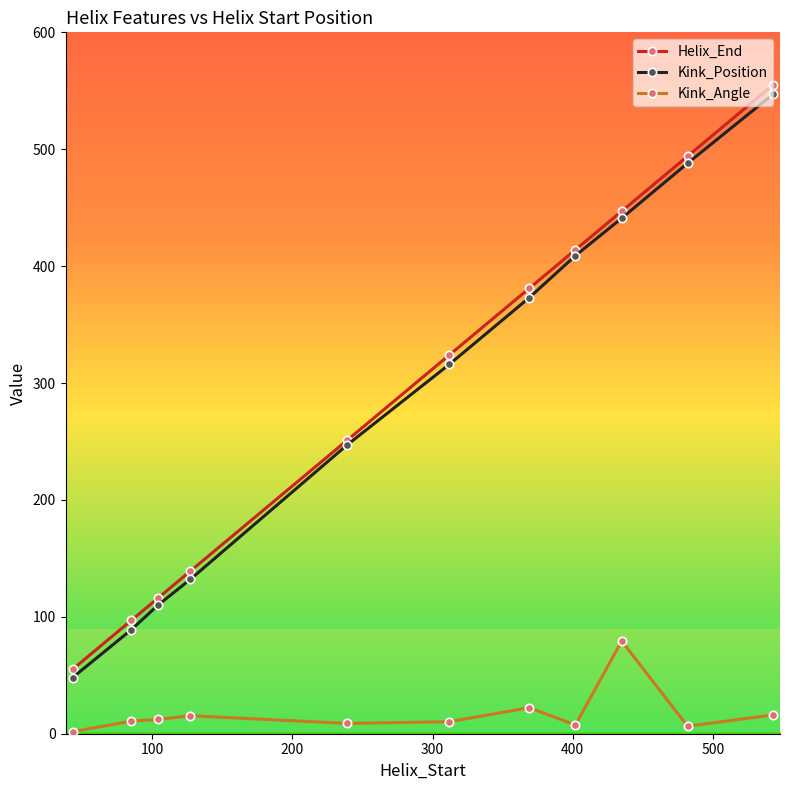

What is the value of the Kink_Position point at the 10th from the left?

488.0